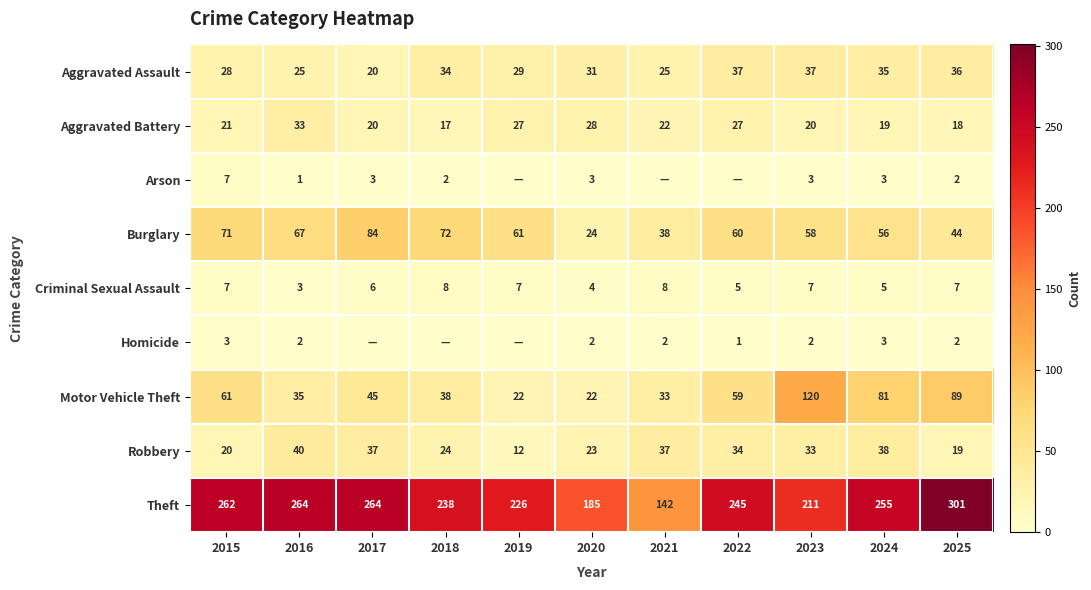

Count the number of data series in this chart.

9